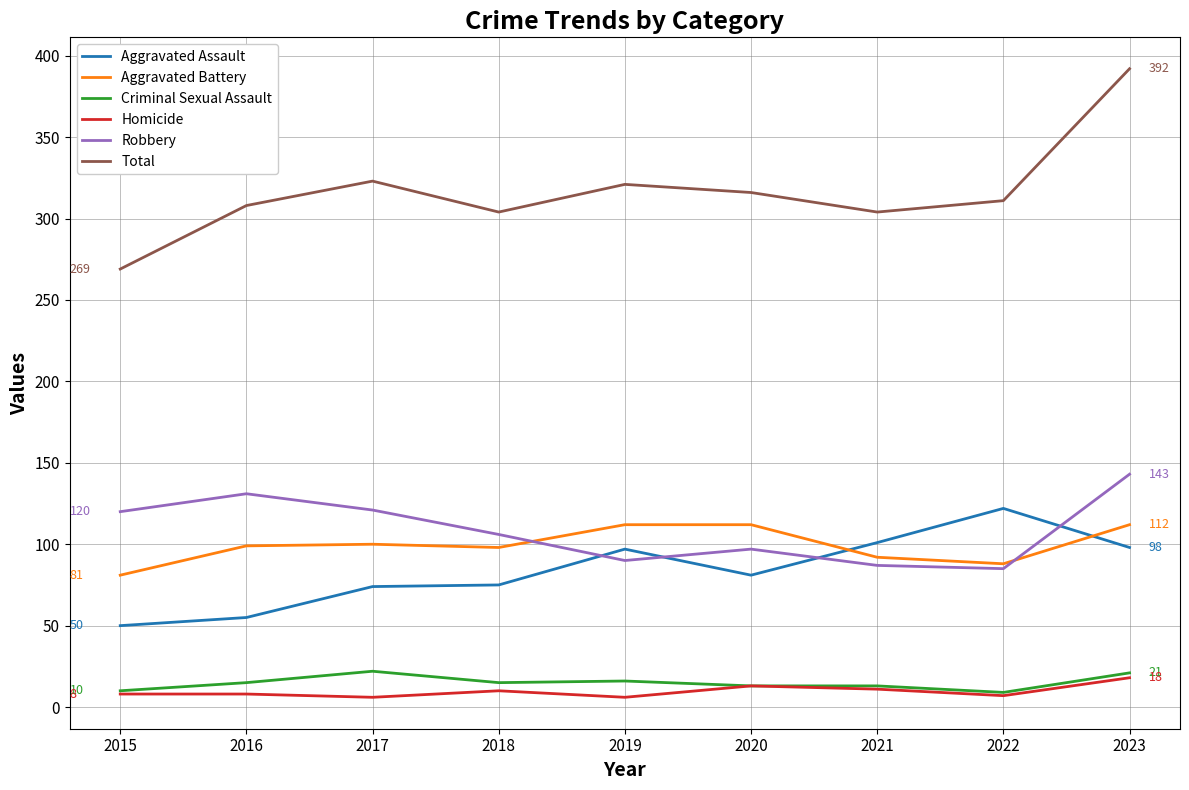

At which category is the sum across all series the highest?

2023